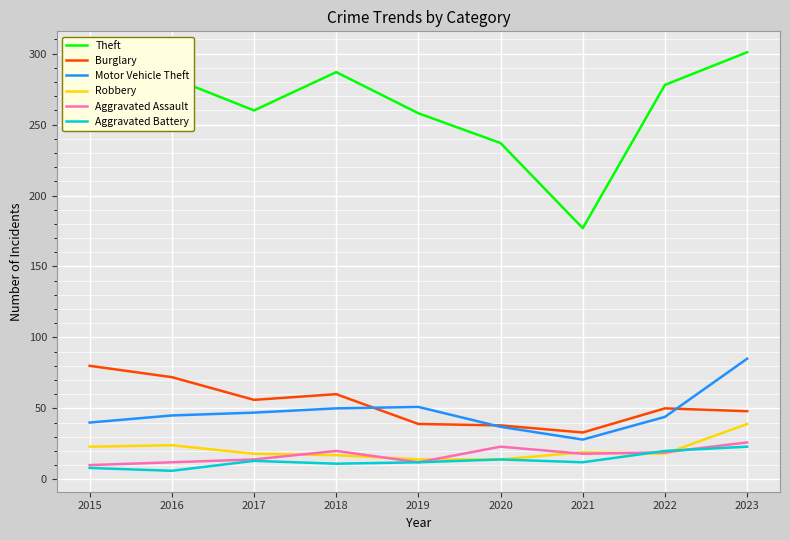

What is the spread (max minus min) of values at 2020?

223